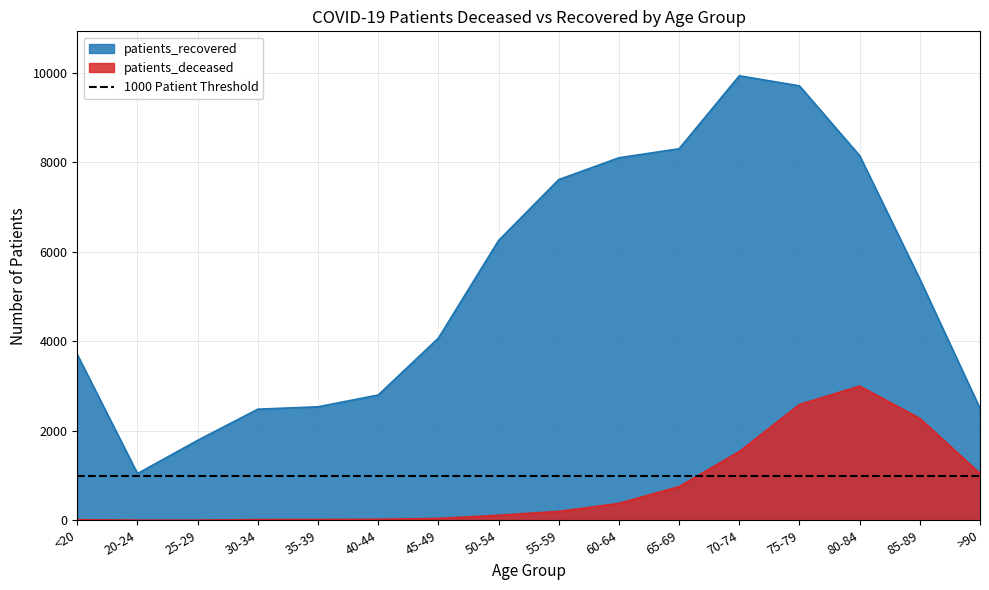

Rank the series by their maximum value, from highest to lowest.

patients_recovered, patients_deceased